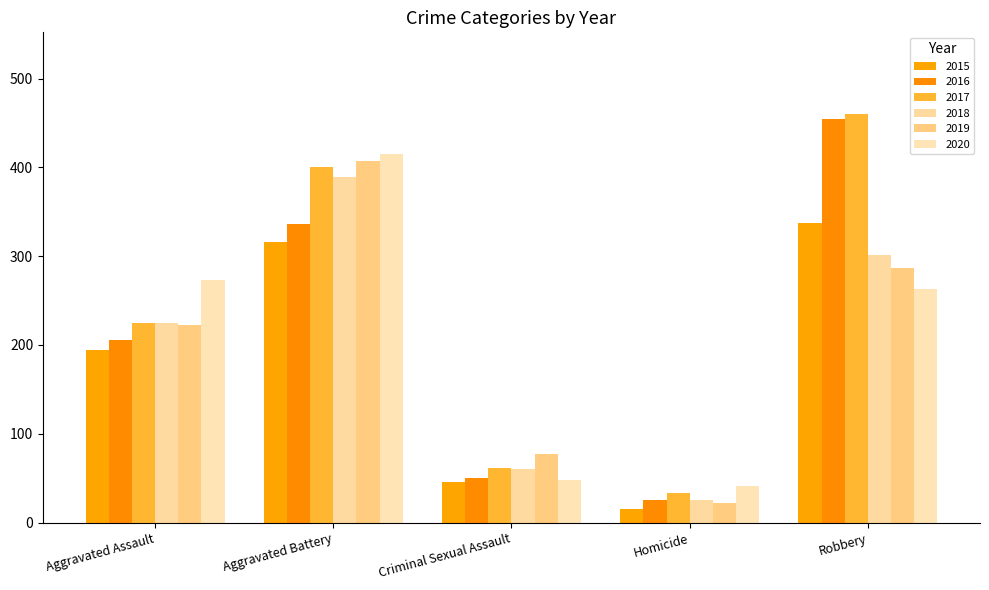

What is the minimum value shown in the chart?

15